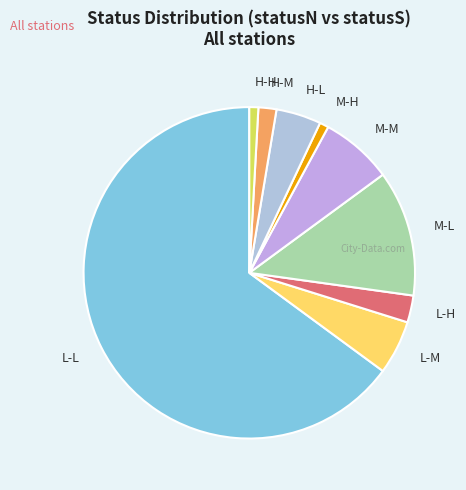

Which has a higher value, H-L or M-M?

M-M